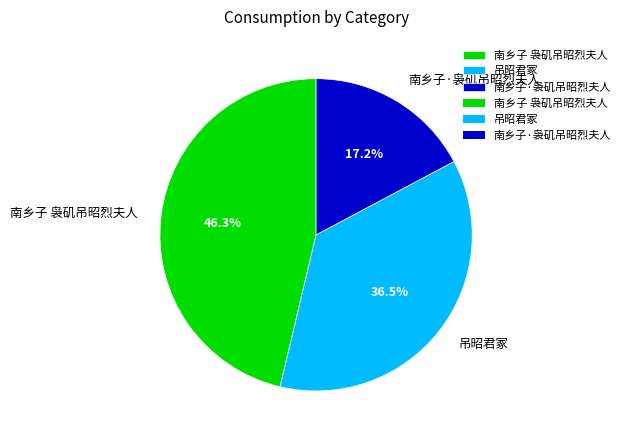

Count the number of slices in the pie.

3